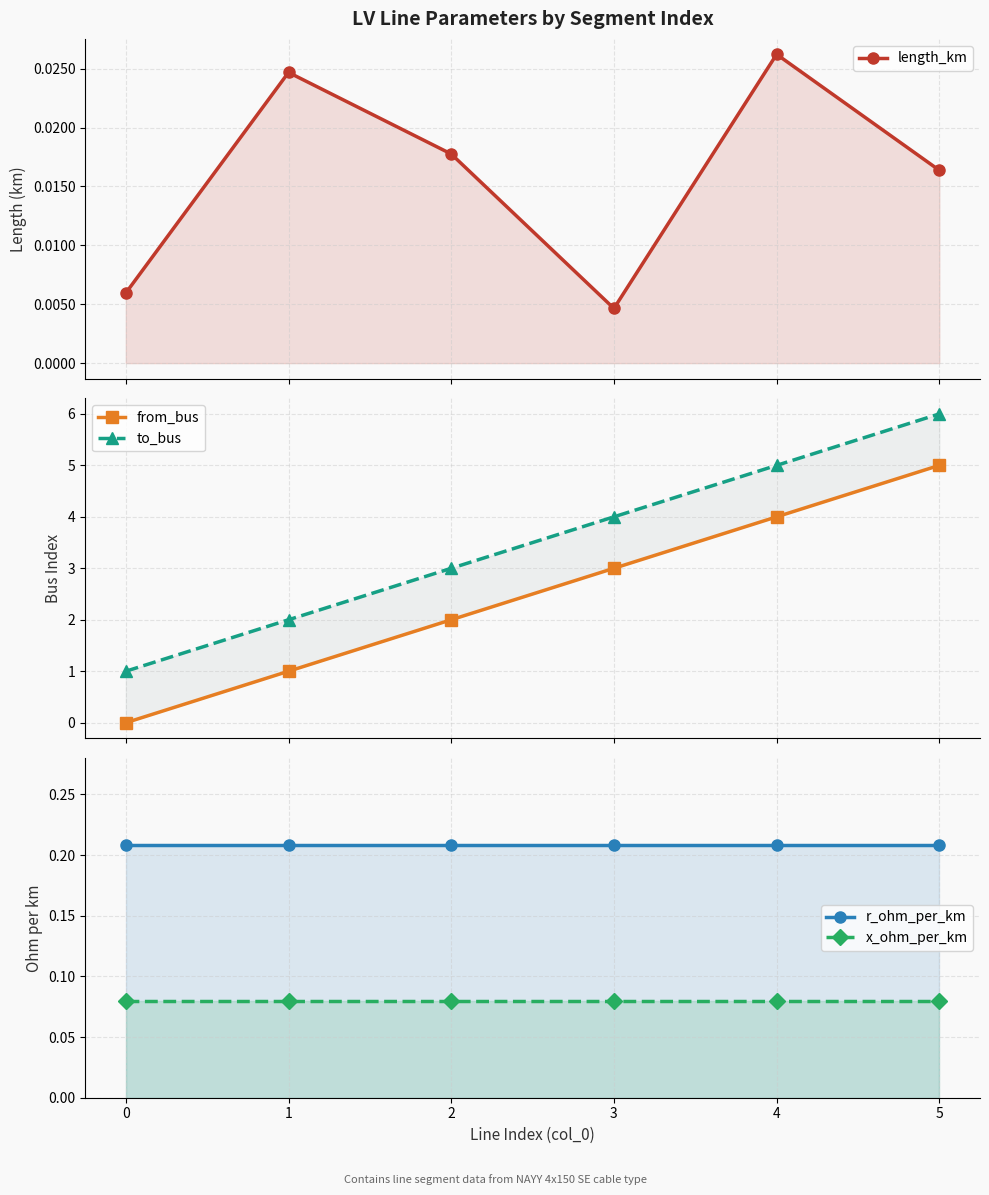

What is the sum of the r_ohm_per_km values at 0 and 4?

0.4